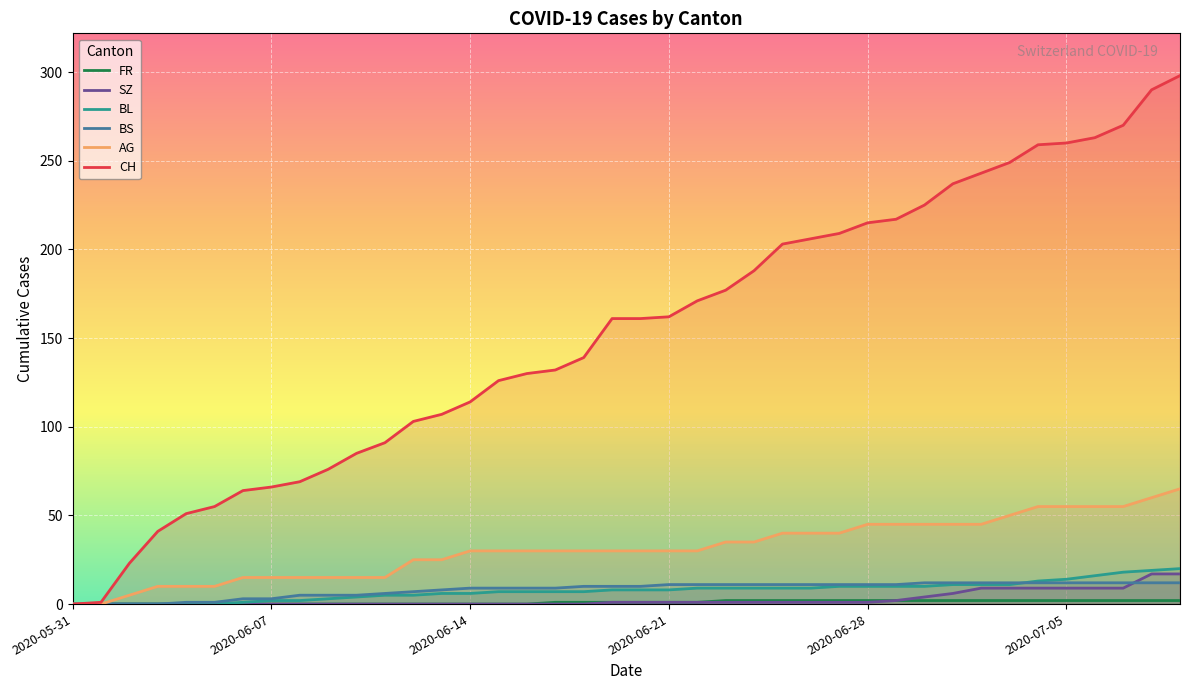

Which series has the widest spread of values?

CH